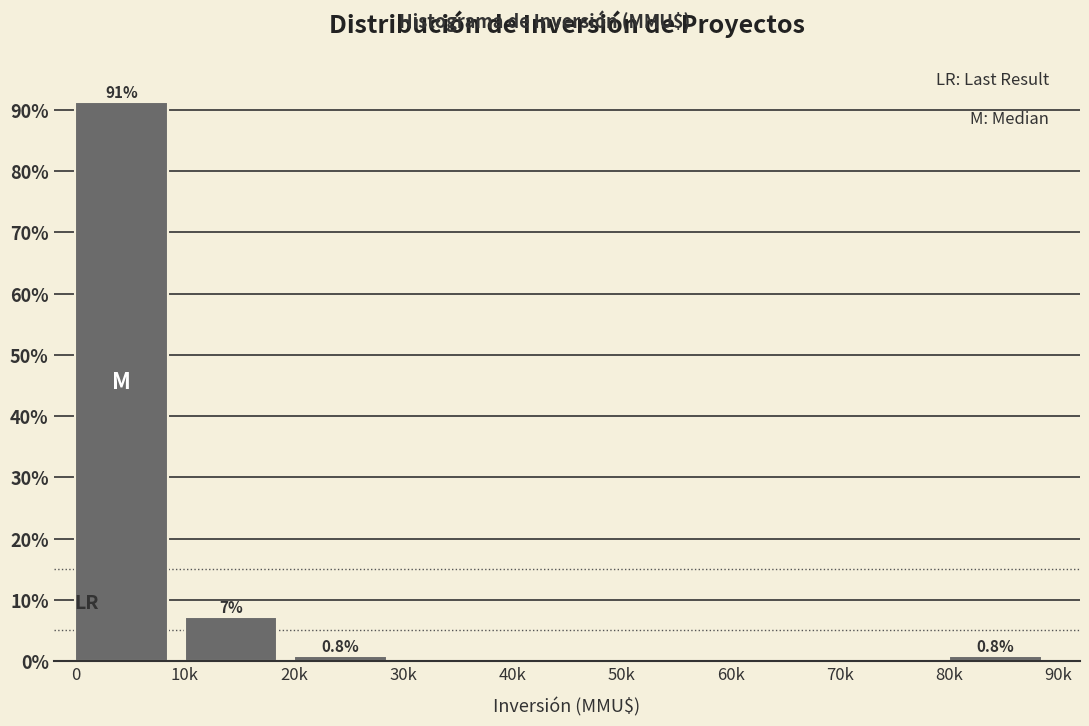

Reading left to right, transcribe all the data shown in this chart.

0=91.2	10k=7.2	20k=0.8	30k=0.0	40k=0.0	50k=0.0	60k=0.0	70k=0.0	80k=0.8